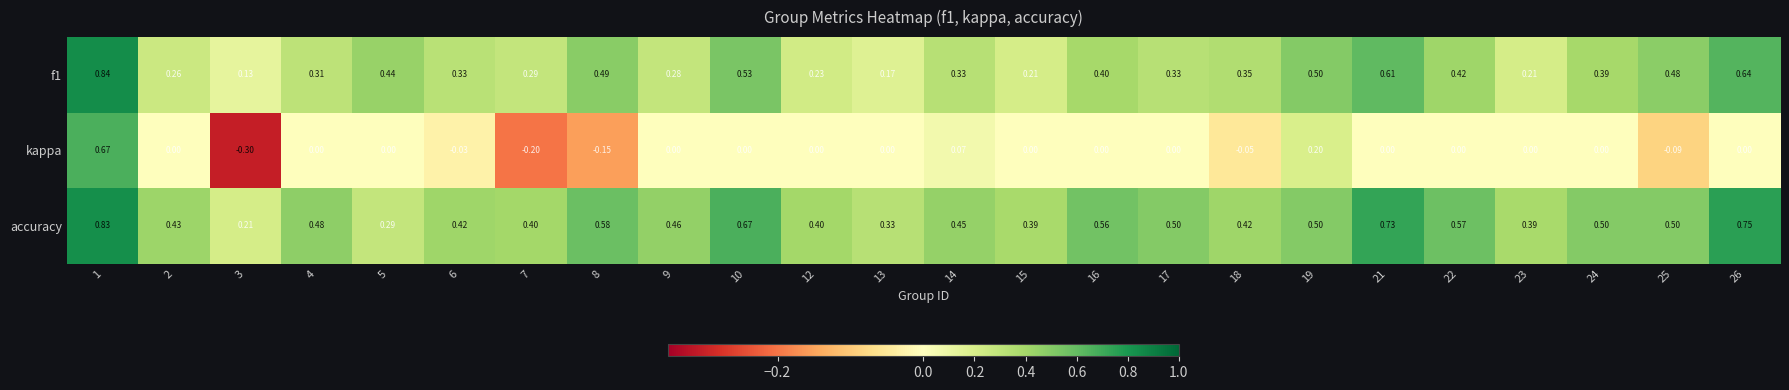

Which series has the largest total across all categories?

accuracy